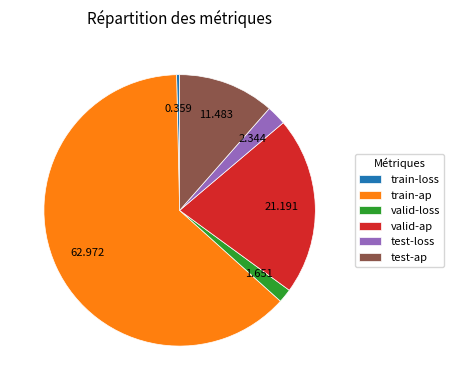

Which slice represents more than half of the pie?

train-ap